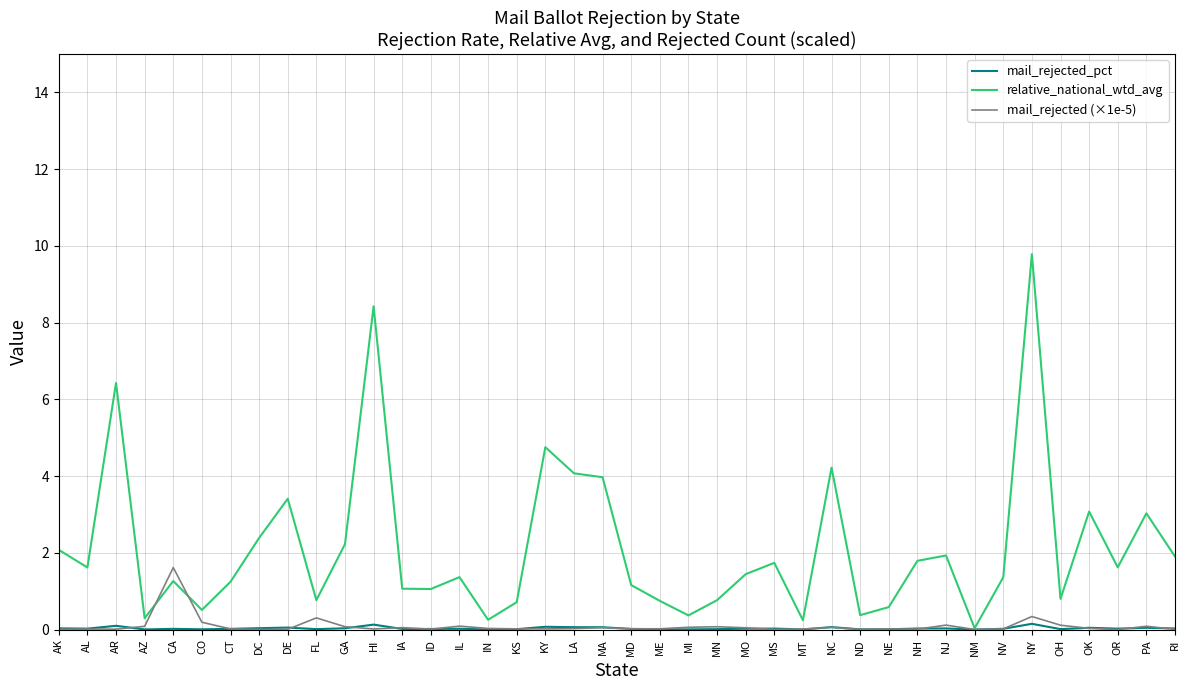

How many series are shown in this chart?

3